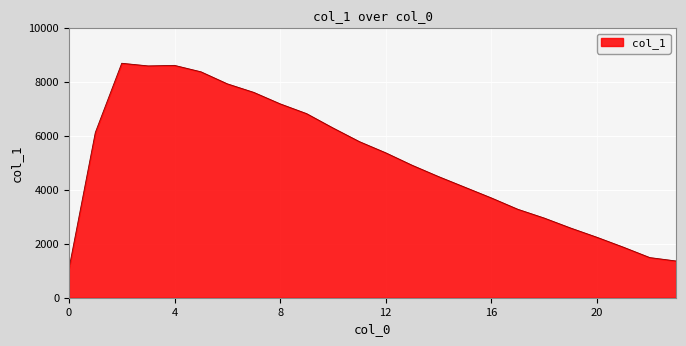

What is the smallest value displayed?

1072